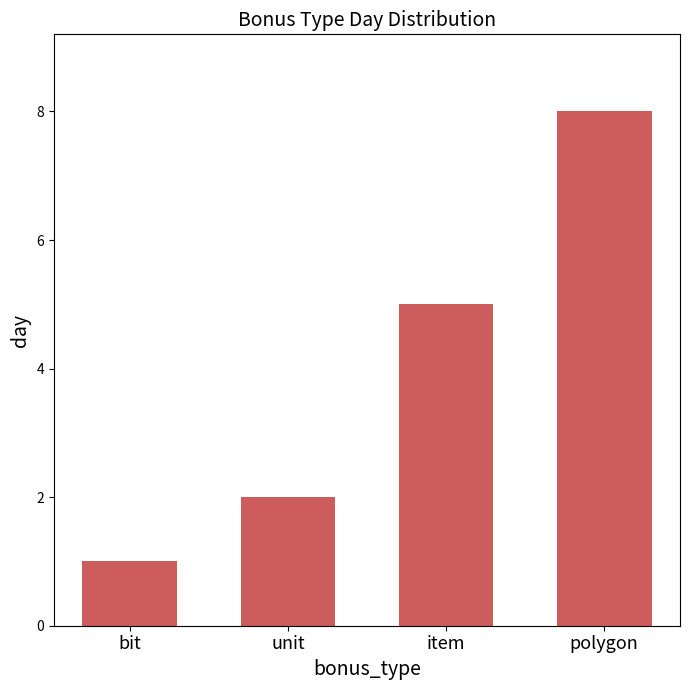

What is the difference between the maximum and minimum values?

7